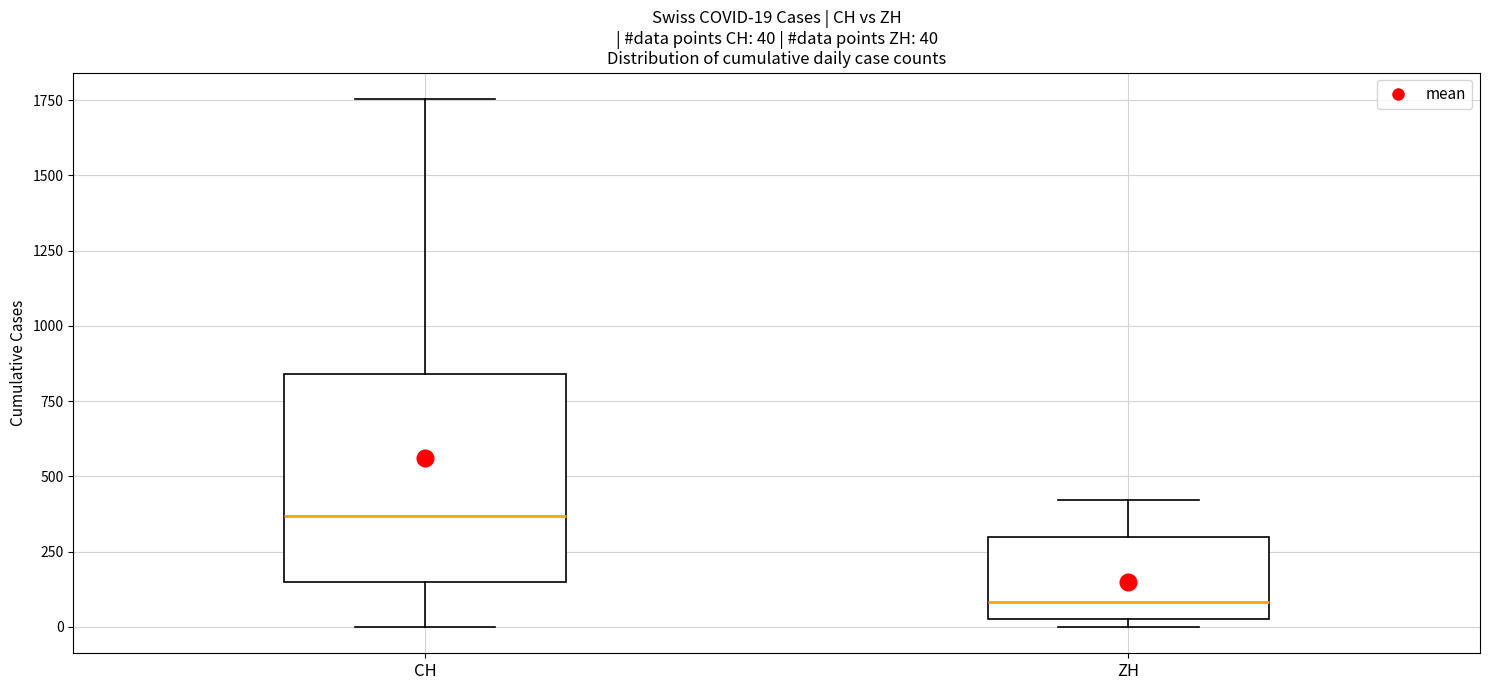

Comparing the boxes themselves (not the whiskers), which one is the tallest?

CH